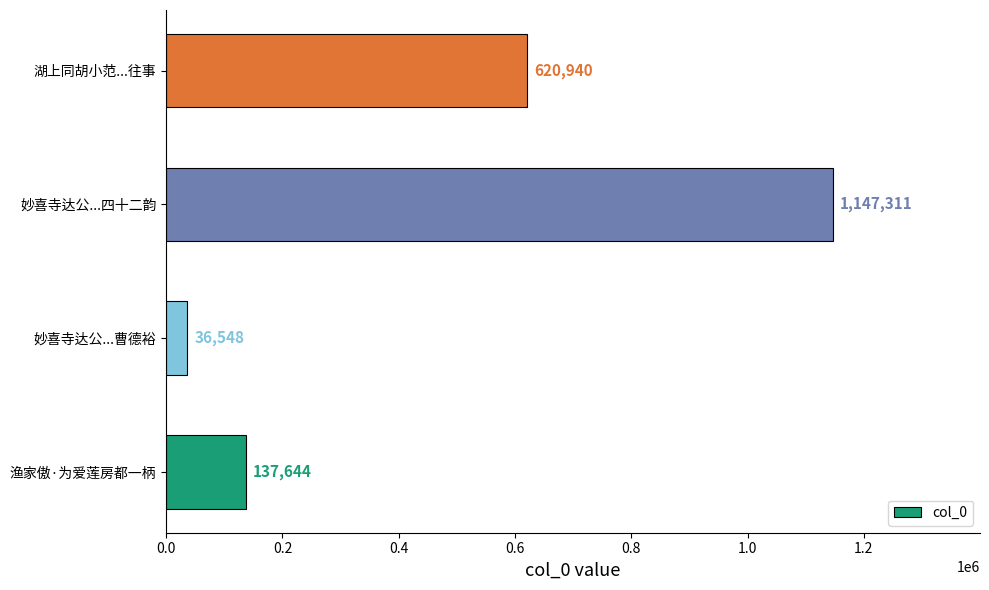

List the labels in order of value, largest first.

妙喜寺达公...四十二韵, 湖上同胡小范...往事, 渔家傲·为爱莲房都一柄, 妙喜寺达公...曹德裕